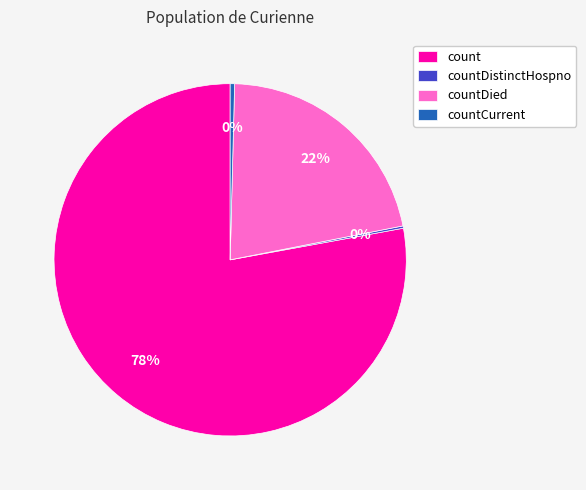

Is the sum of countDied and count greater than half?

Yes